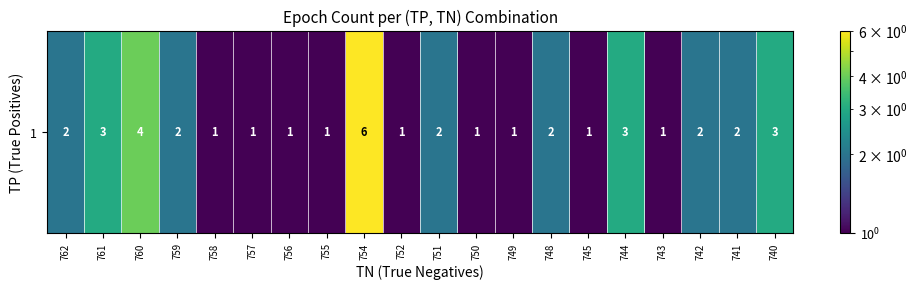

Reading right to left, extract all data points from this chart.

740=3	741=2	742=2	743=1	744=3	745=1	748=2	749=1	750=1	751=2	752=1	754=6	755=1	756=1	757=1	758=1	759=2	760=4	761=3	762=2